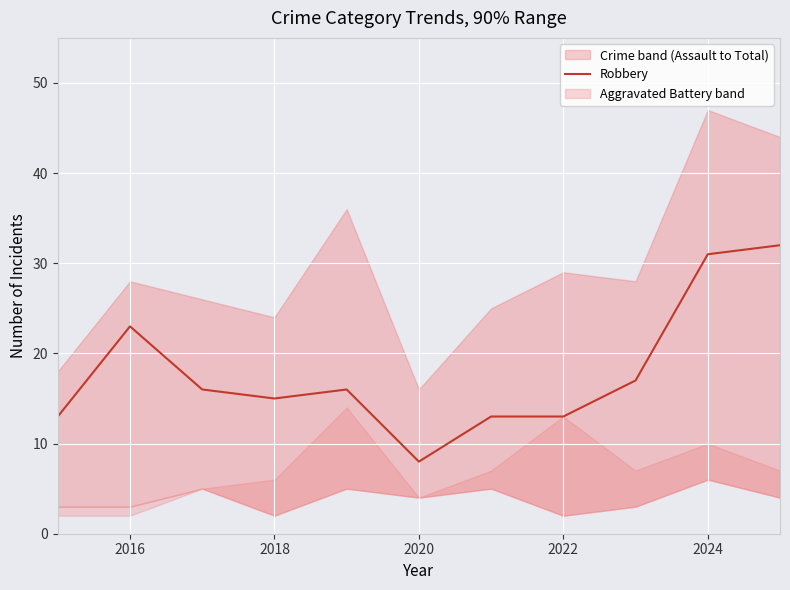

What is the average value?

18